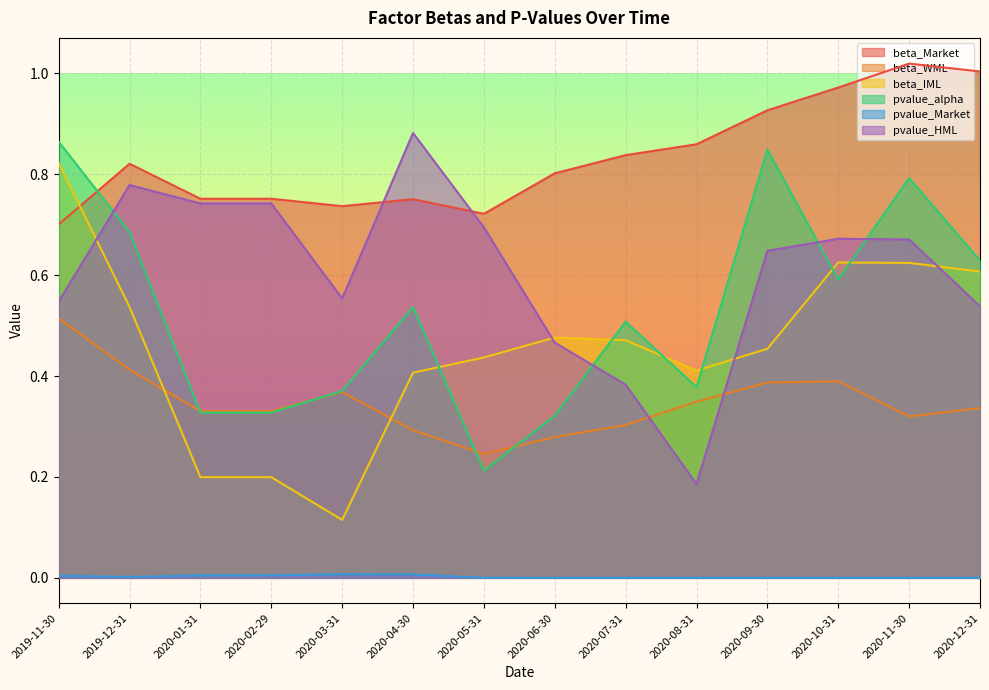

In beta_WML, how many points are lower than both neighbors (excluding endpoints)?

2